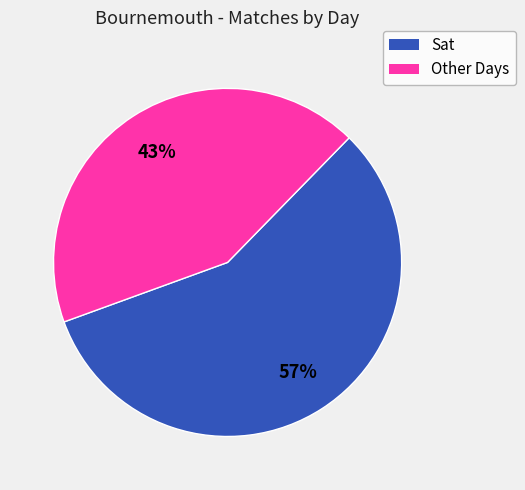

How many slices are in this pie chart?

2